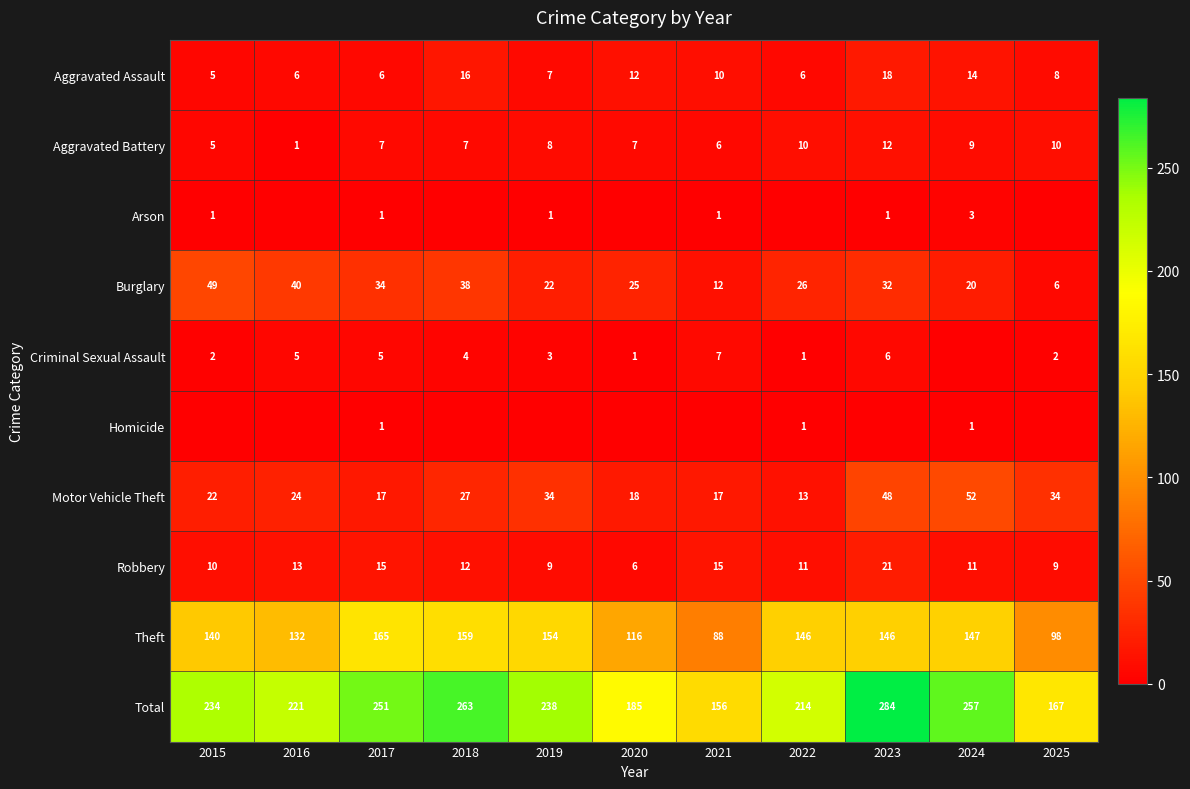

List the labels in order of Burglary value, smallest first.

2025, 2021, 2024, 2019, 2020, 2022, 2023, 2017, 2018, 2016, 2015